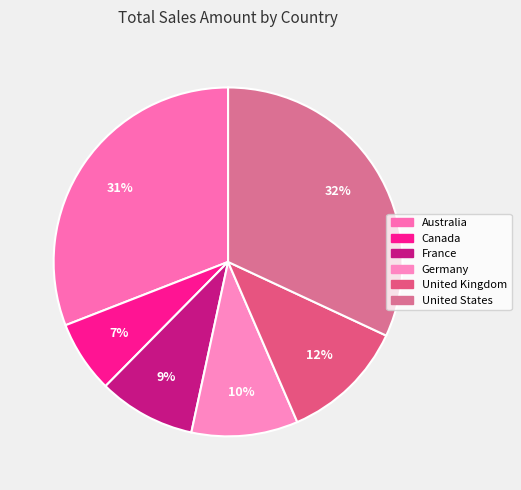

What percentage is the Canada slice, to the nearest percent?

7%